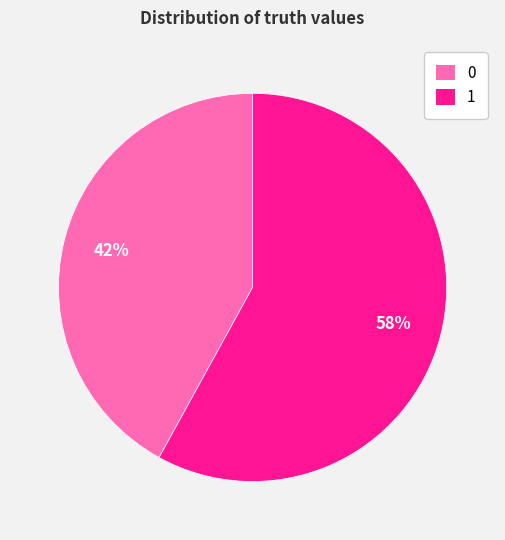

How many segments does this pie chart have?

2